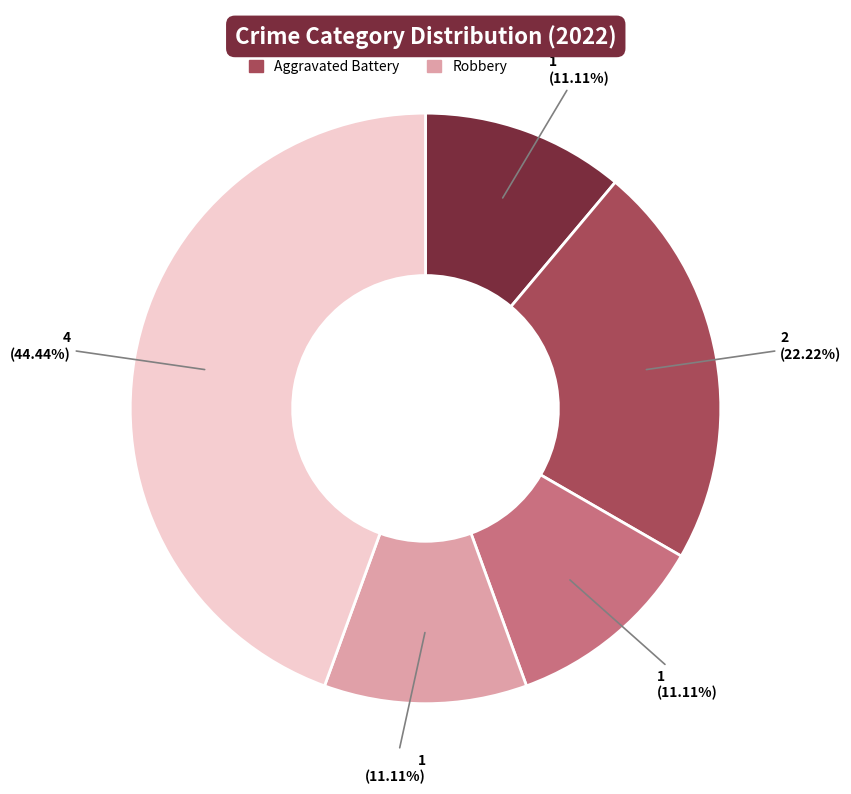

Which category has the biggest portion of the pie?

Theft